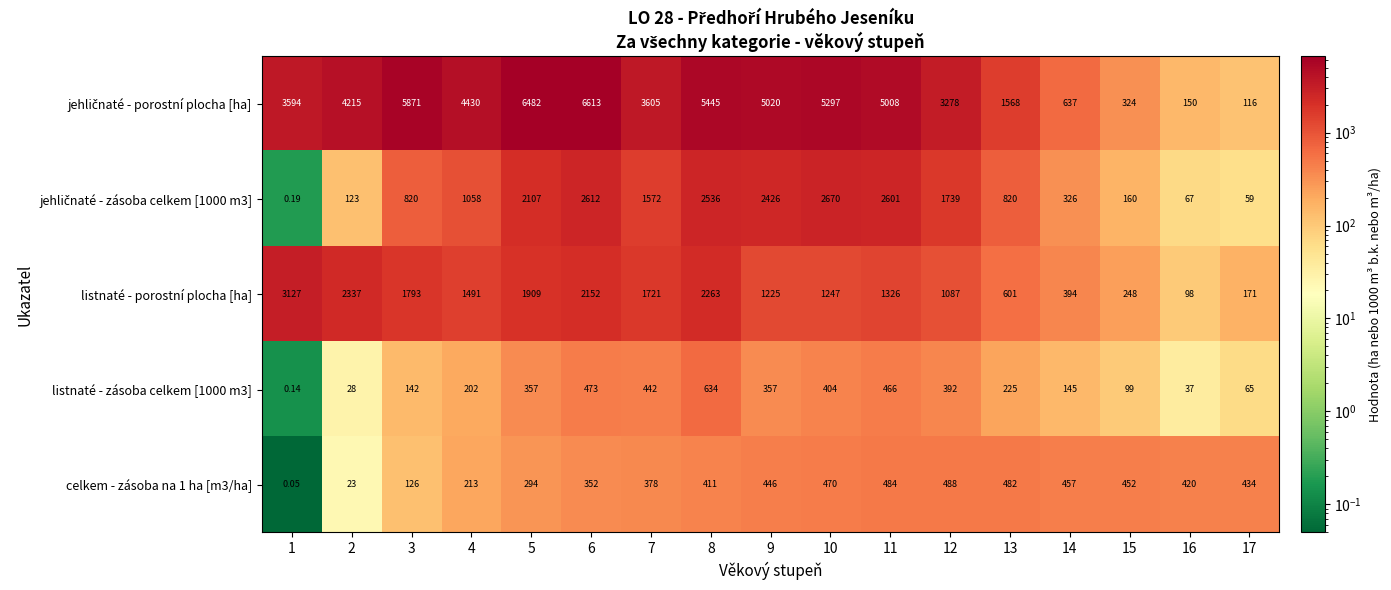

Is the value of listnaté - porostní plocha [ha] at 2 greater than the value of listnaté - zásoba celkem [1000 m3] at 3?

Yes